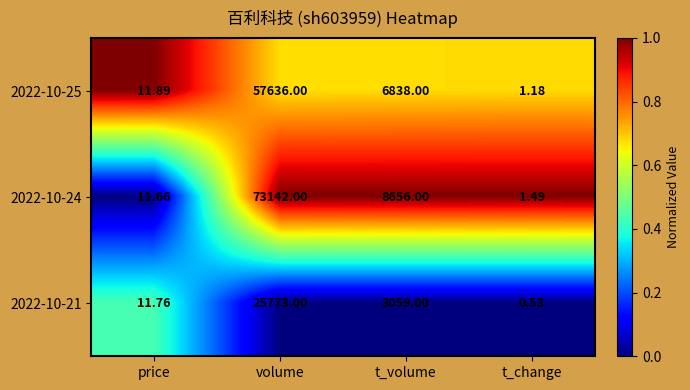

At which category does the chart reach its peak across all series?

volume